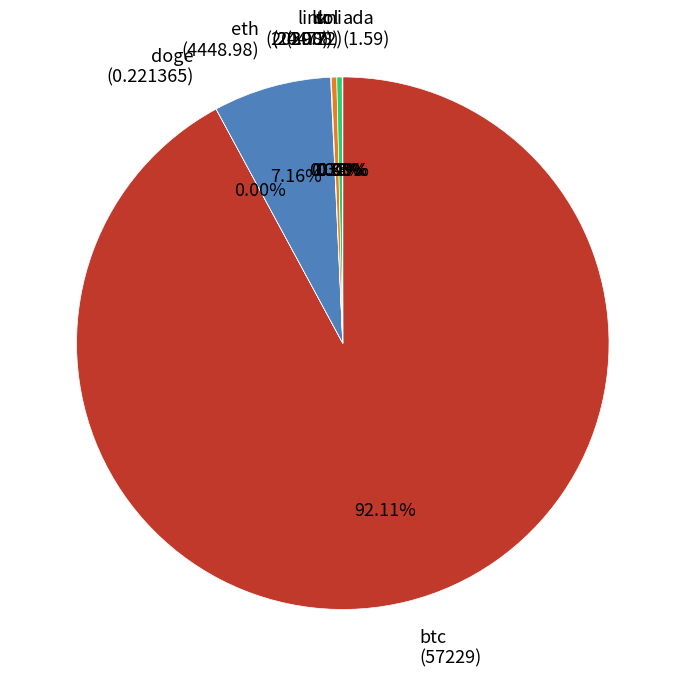

Is there any slice that represents more than half of the pie?

Yes